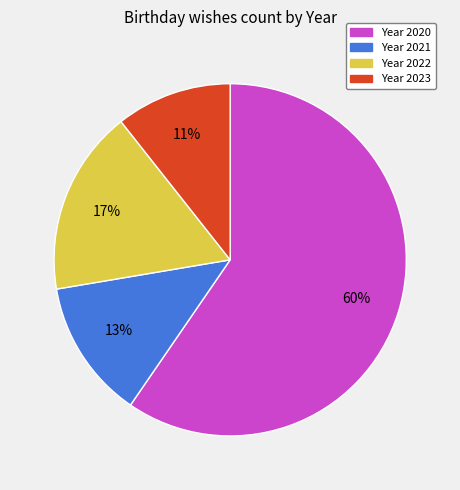

To the nearest percent, what is the difference between the largest and smallest slice percentages?

49%